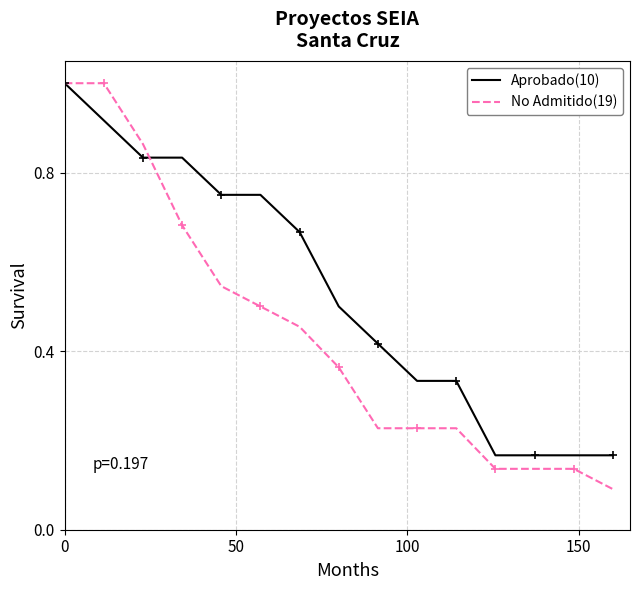

What is the maximum value for Aprobado(10)?

1.0